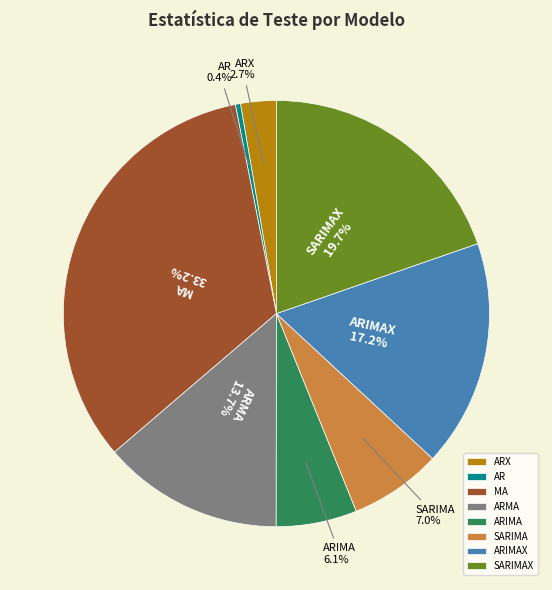

Is it true that ARMA is 14% of the pie?

True